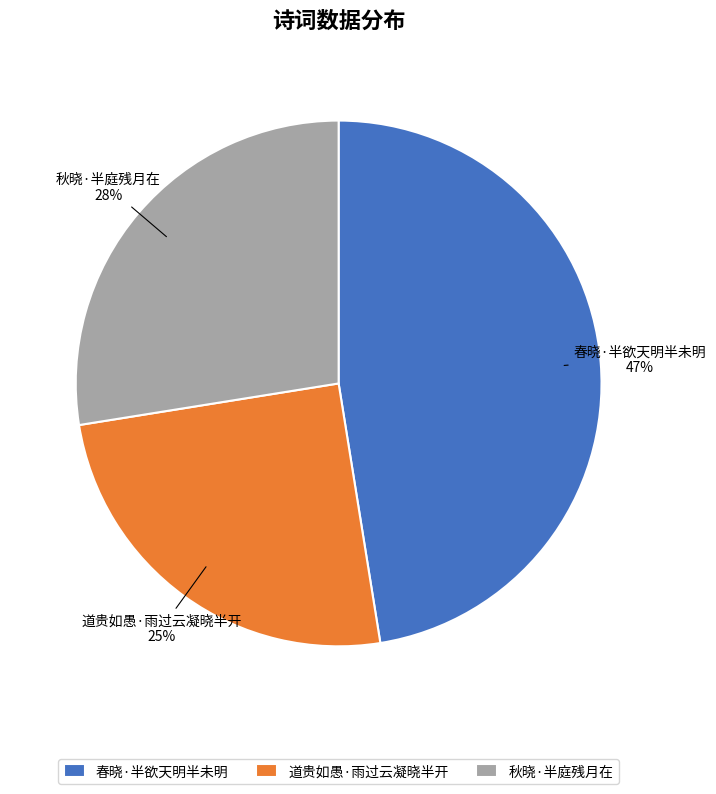

What percentage is the 道贵如愚·雨过云凝晓半开 slice, to the nearest percent?

25%